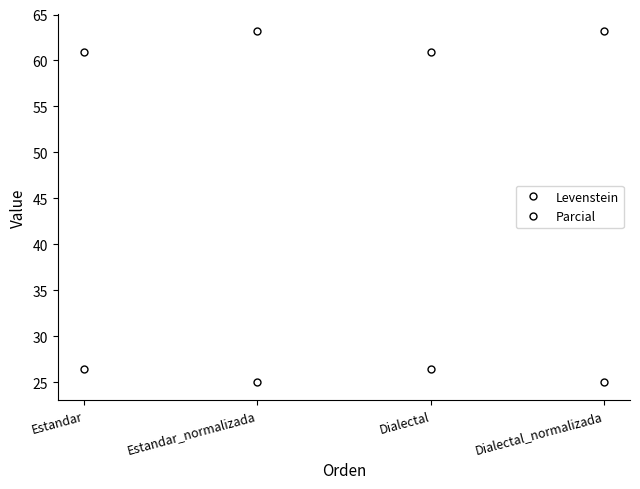

The value of Parcial at Estandar_normalizada is 63.2. True or false?

True